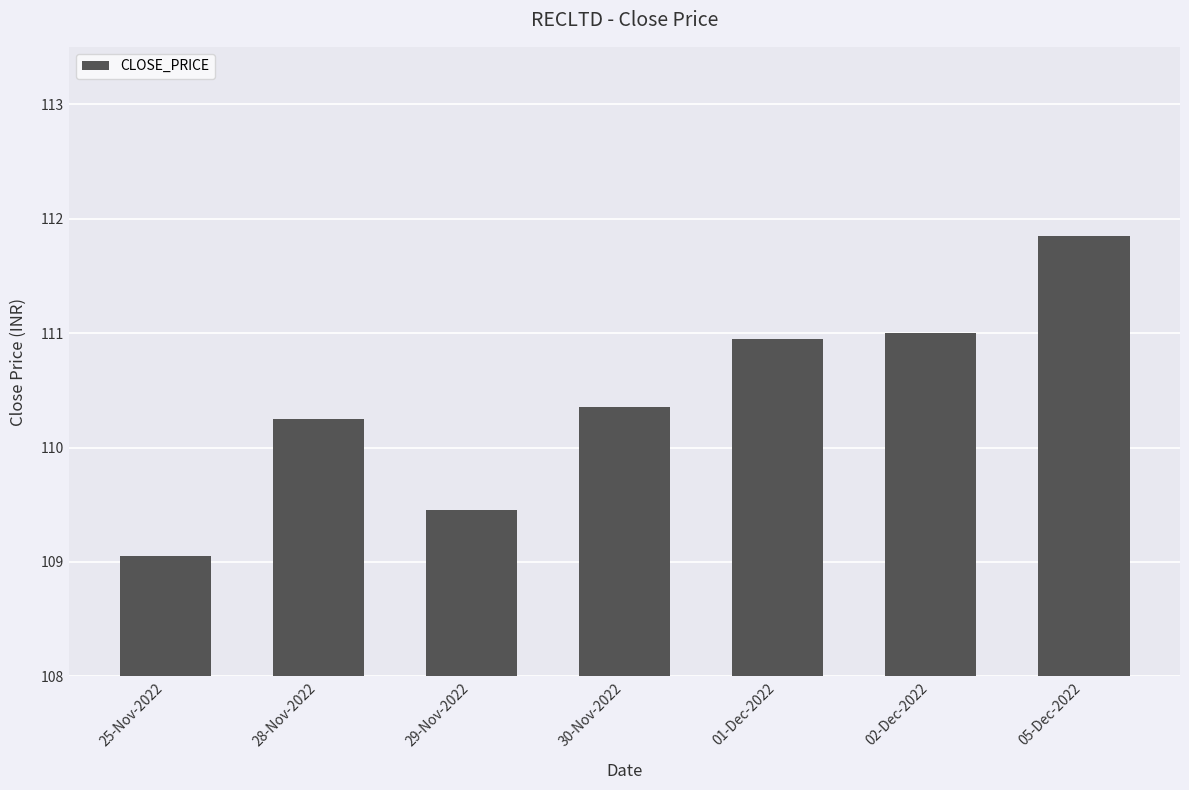

Are the bars horizontal?

No